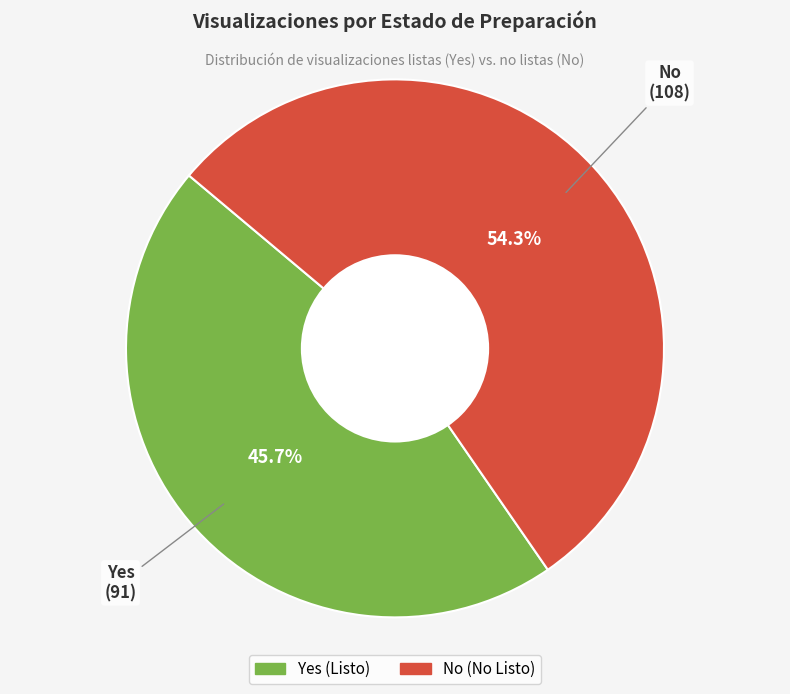

What portion of the pie excludes No?

45.7%